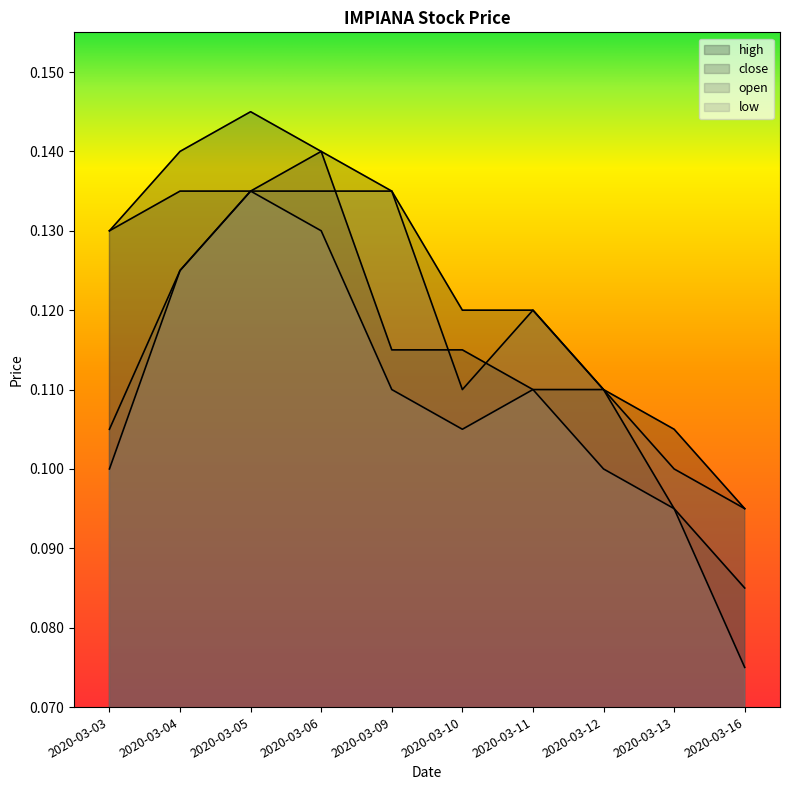

What is the lowest value of the low series?

0.1